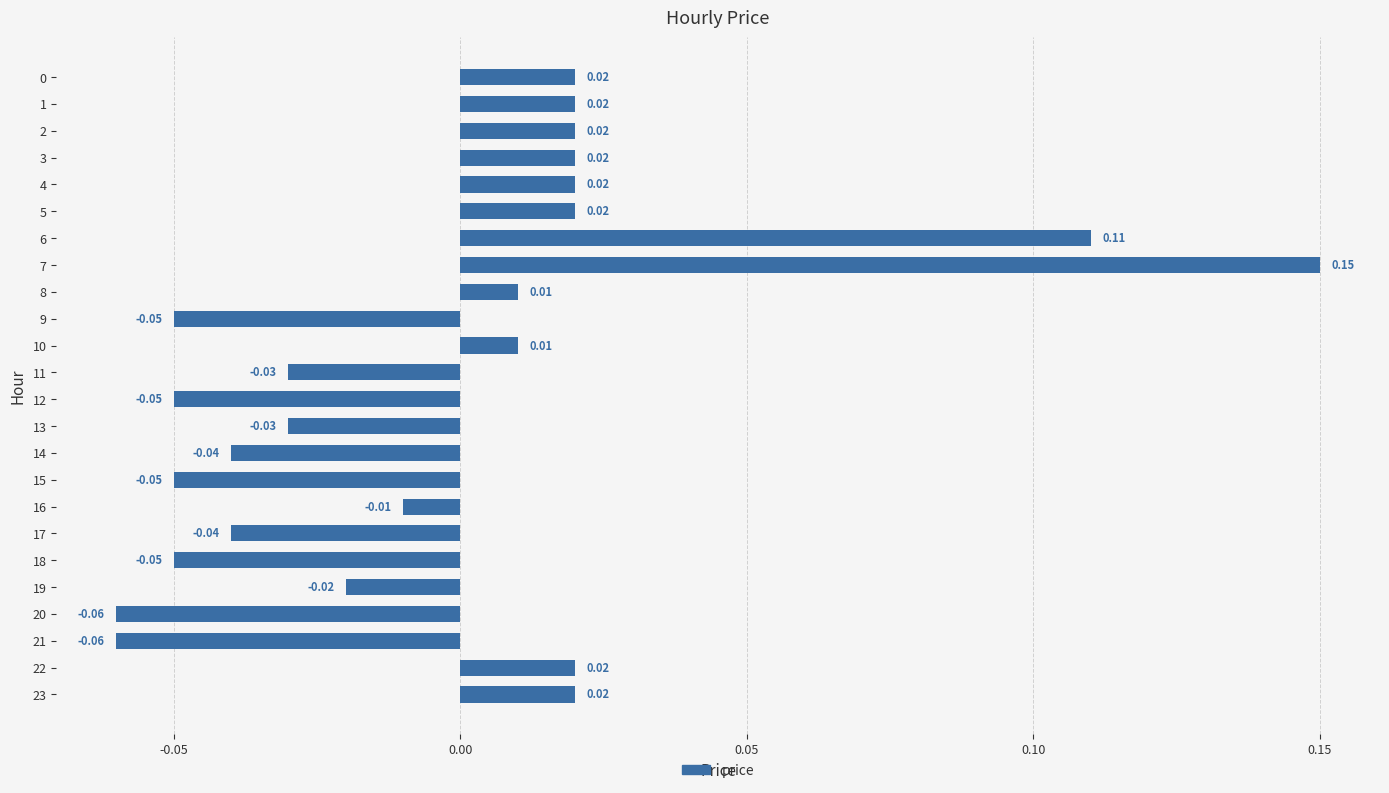

Is it true that the value at 9 is -0.0?

False